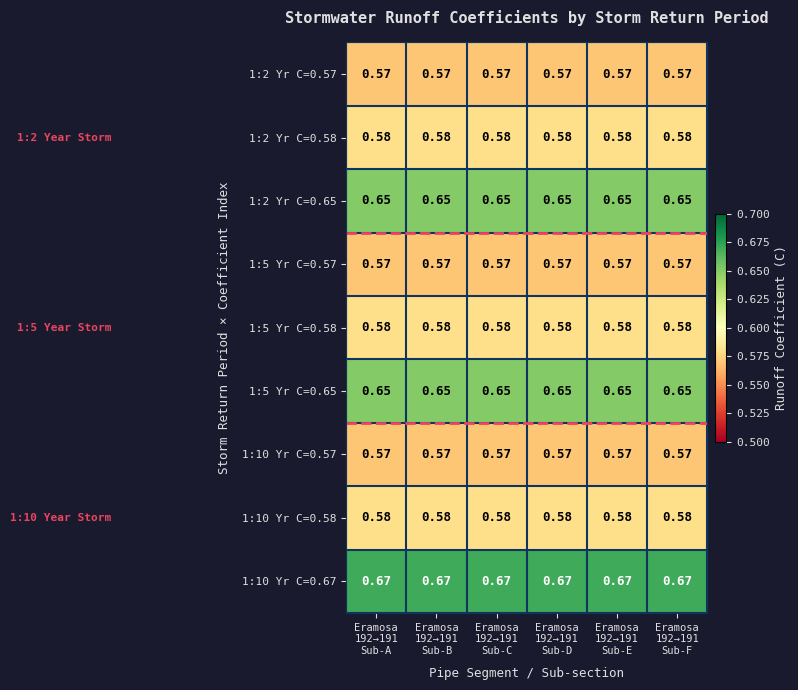

Count the number of data series in this chart.

9